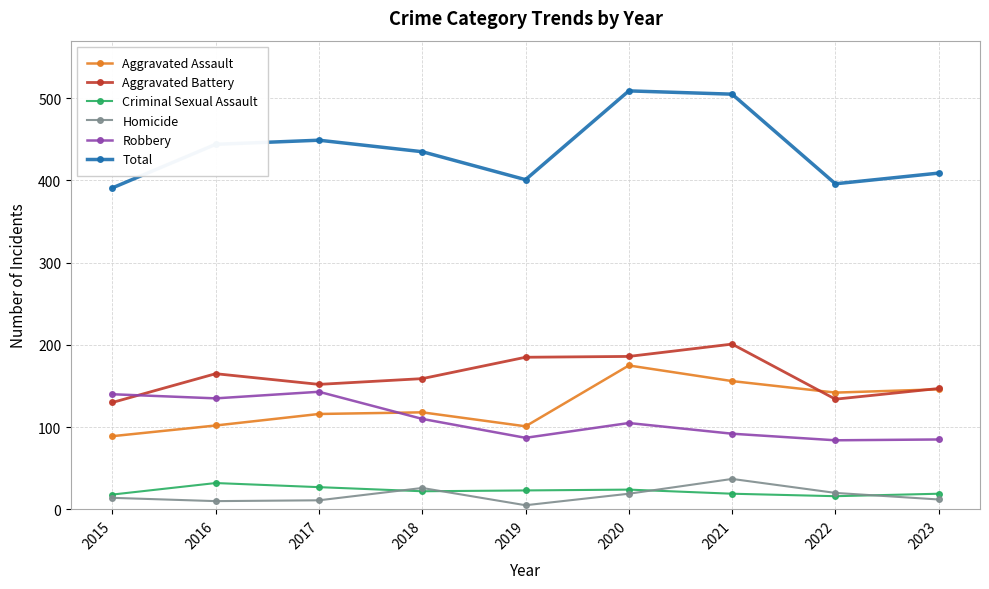

Which series has the largest range (max minus min)?

Total